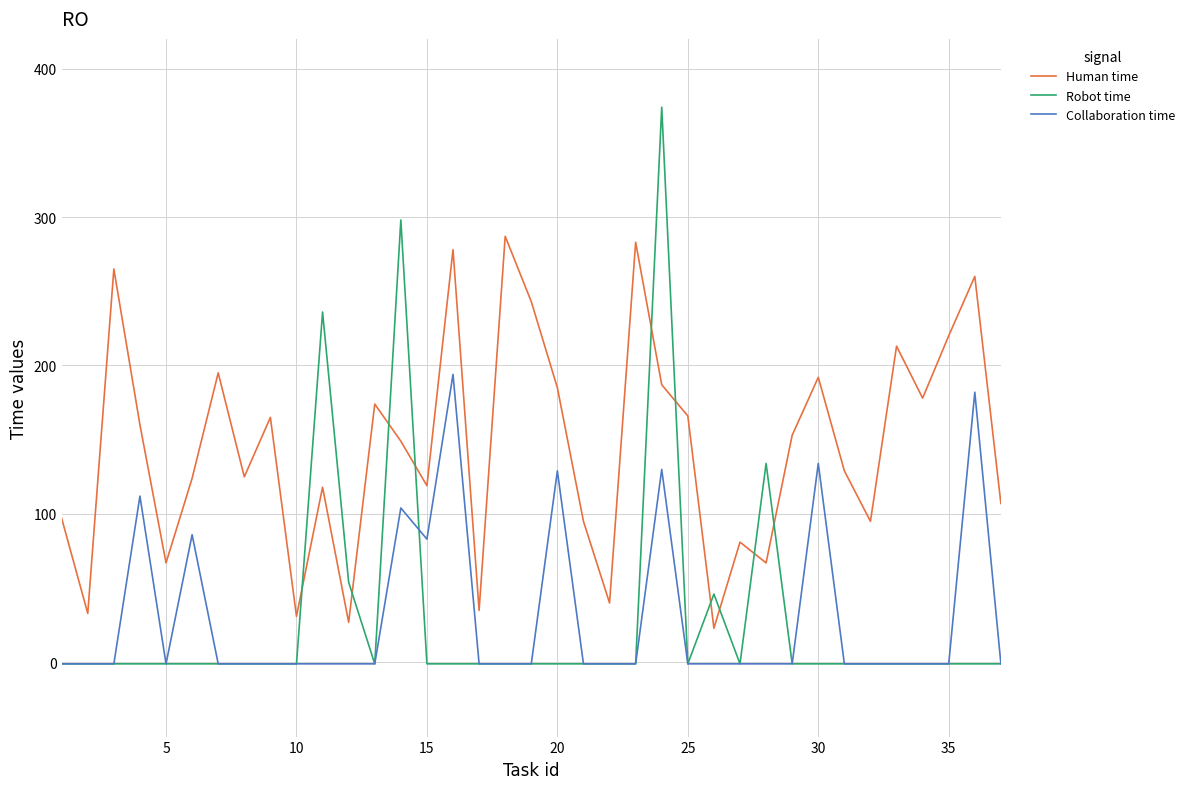

Which series has the largest total across all categories?

Human time